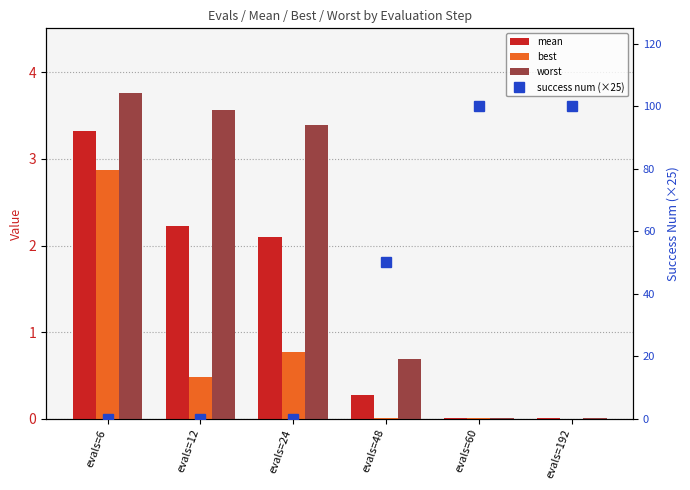

How many groups of bars are there?

6